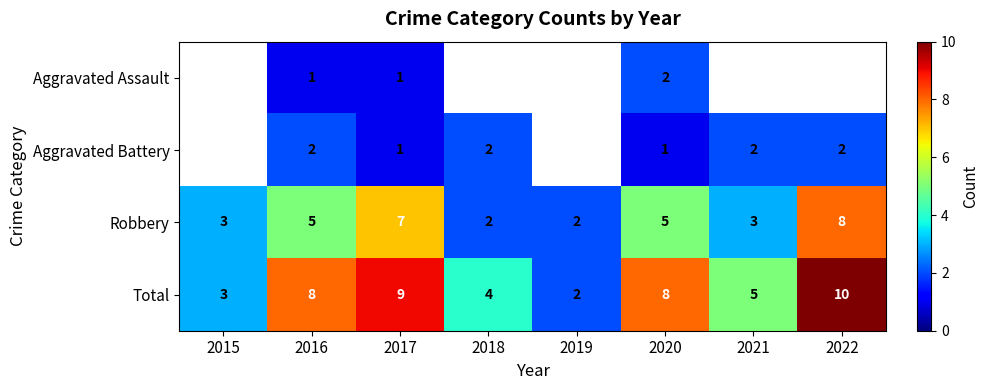

True or false: Total has a value of 2.1 at 2018.

False